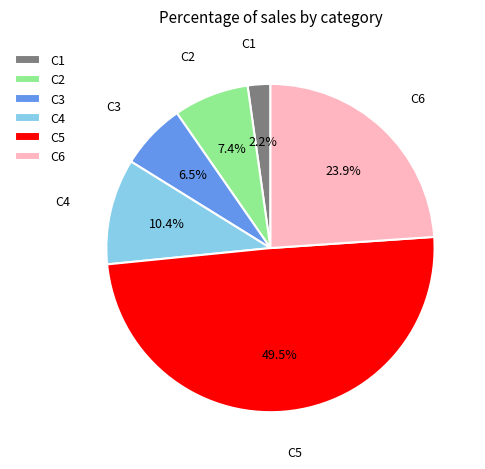

Which slice is the smallest?

C1